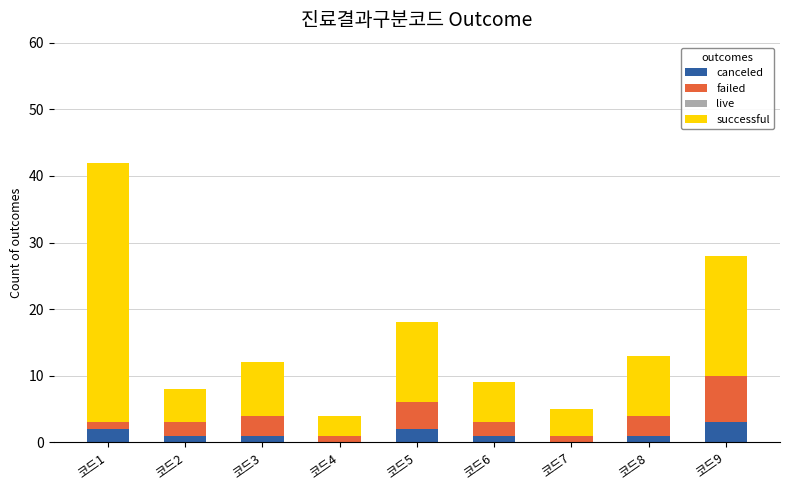

At which category is the sum across all series the highest?

코드1